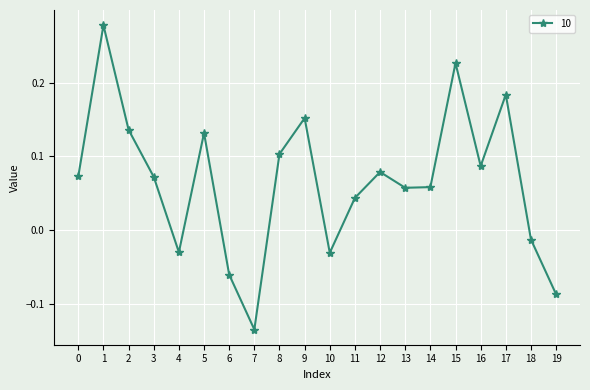

True or false: there are more than 2 points higher than both neighbors.

True